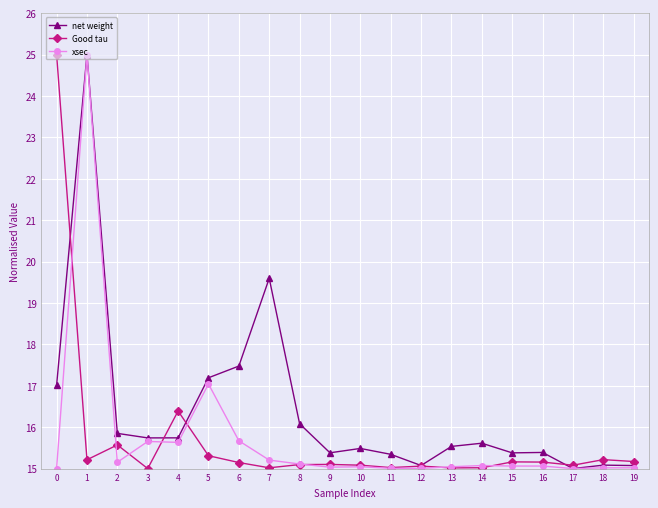

What is the maximum value shown in the chart?

25.0